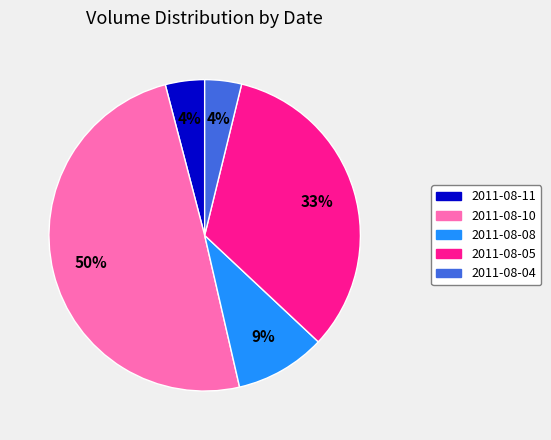

To the nearest percent, what is the difference between the largest and smallest slice percentages?

46%